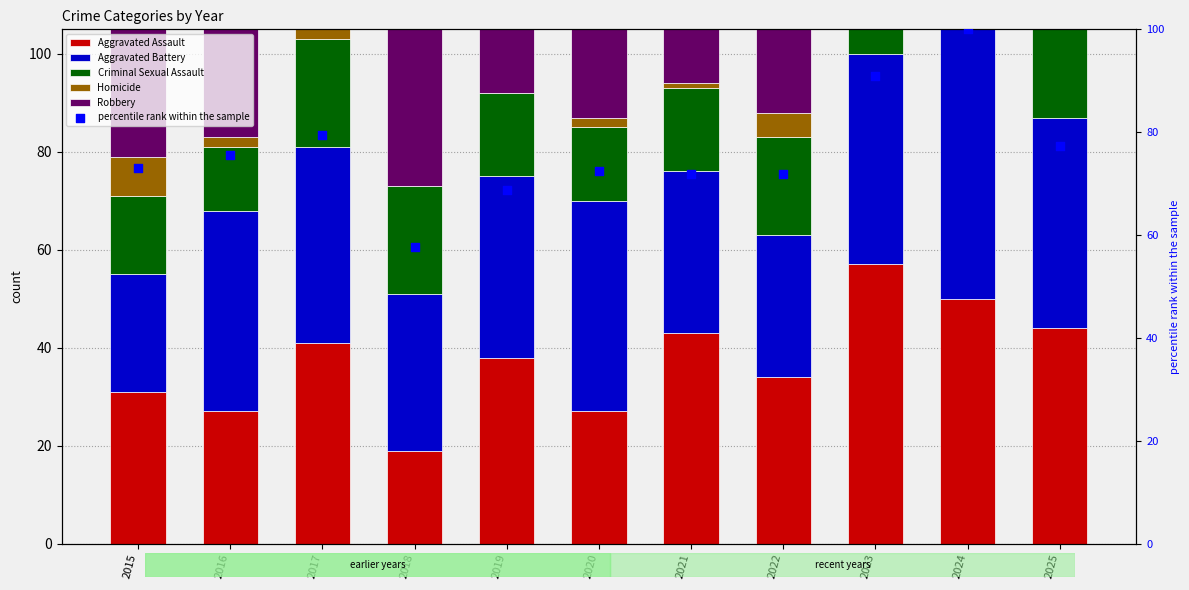

What is the total value across all series at 2022?

208.0